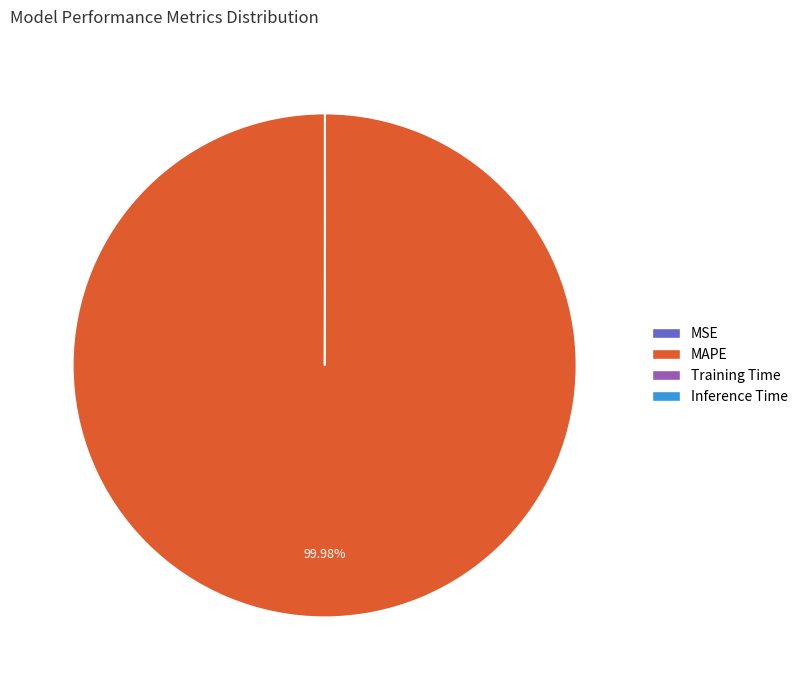

Which category has the biggest portion of the pie?

MAPE